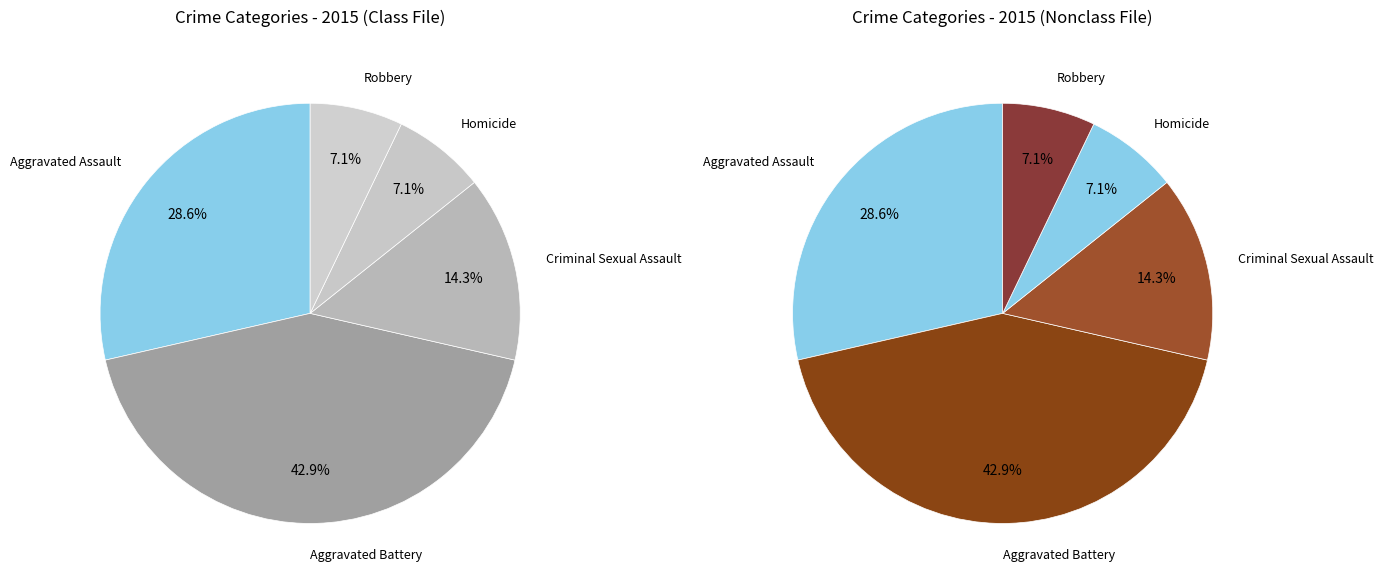

How many segments does this pie chart have?

5